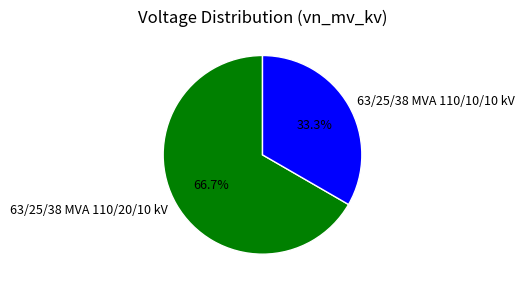

True or false: 63/25/38 MVA 110/20/10 kV accounts for 75% of the total.

False